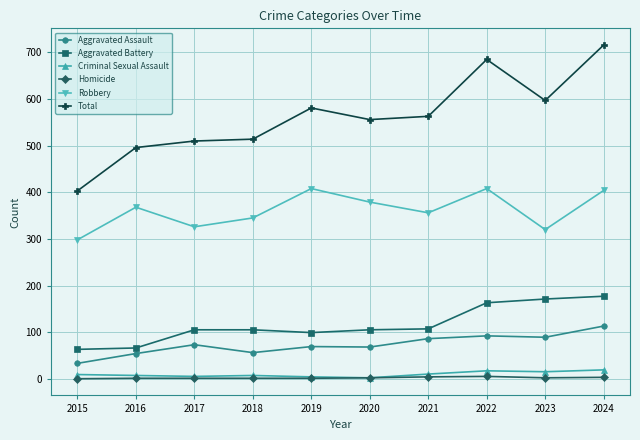

How many values in the Total series are below 563?

5